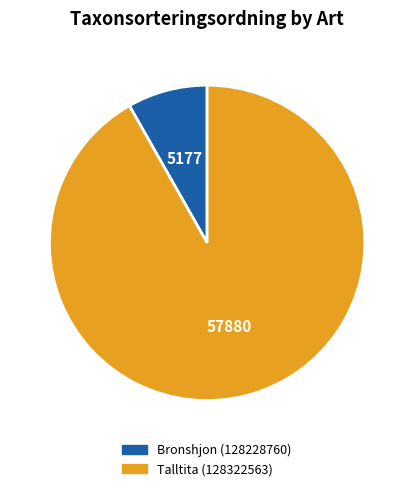

Do Bronshjon (128228760) and Talltita (128322563) together represent more than half of the pie?

Yes